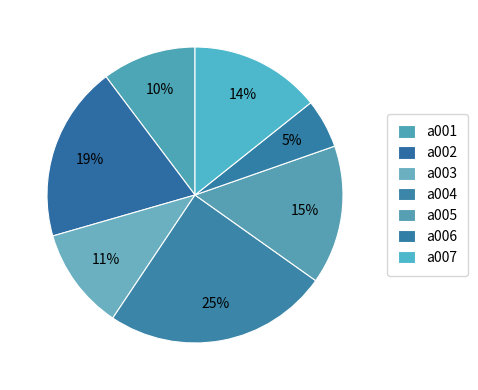

Is it true that a002 is 19% of the pie?

True